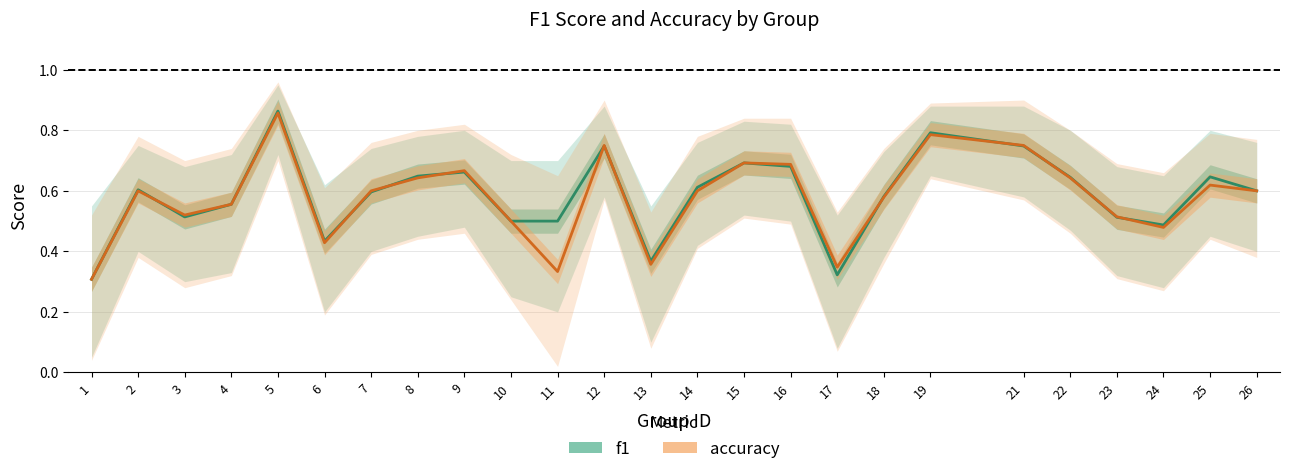

True or false: accuracy has more than 1 points higher than both neighbors.

True